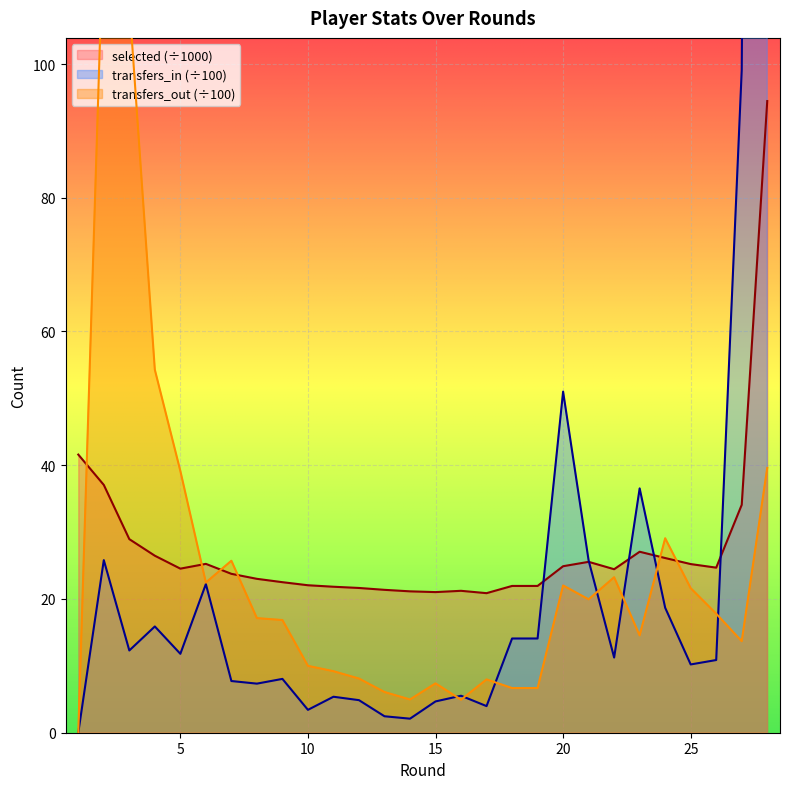

What is the maximum value shown in the chart?

618.9